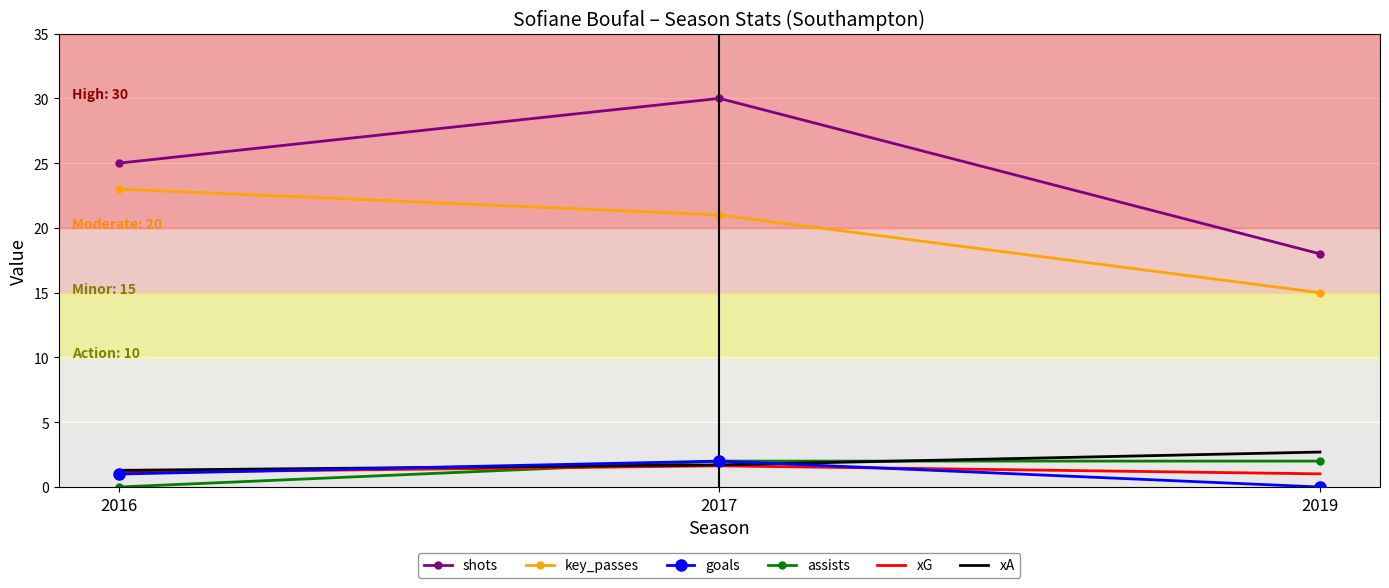

At which label does goals reach its peak?

2017